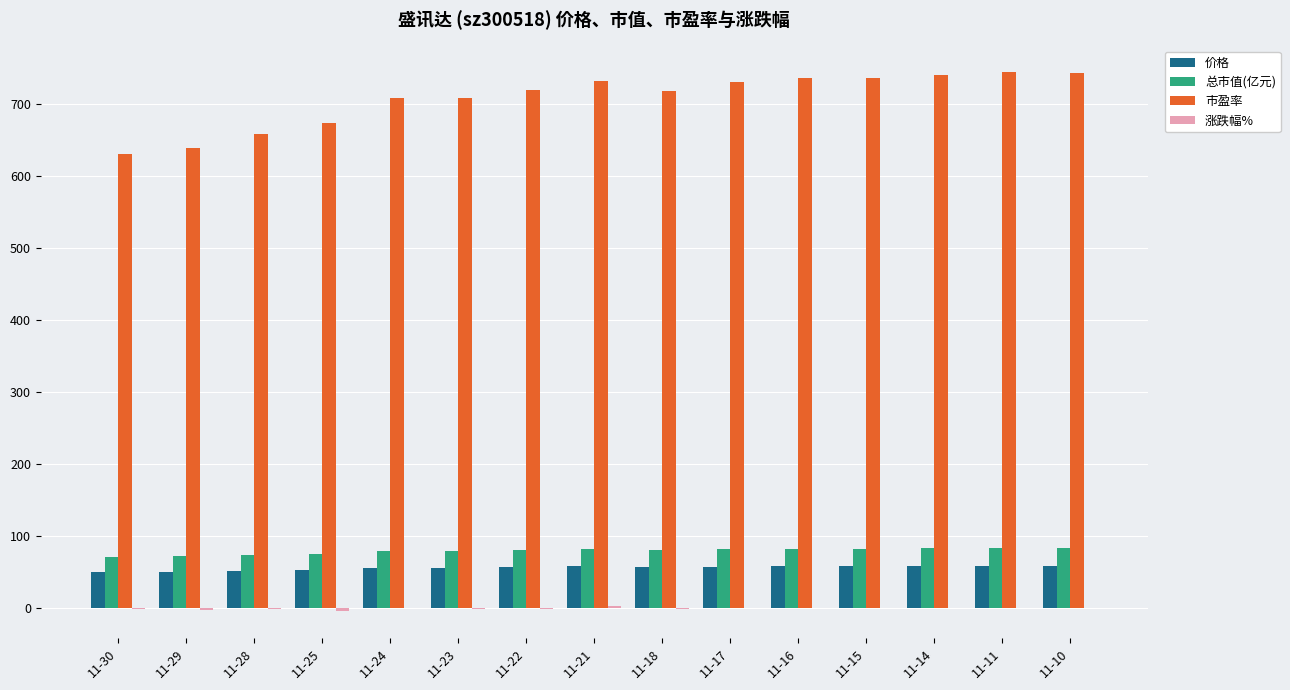

Is it true that 价格 equals 57.3 at 11-17?

True